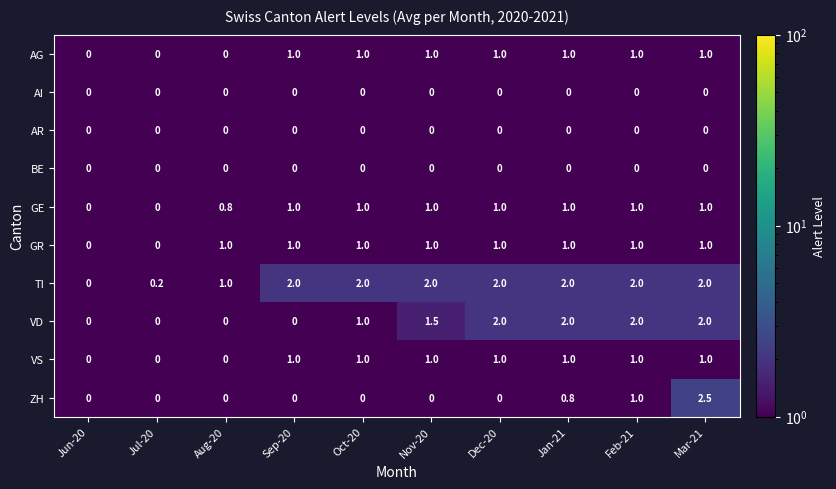

The GE series shows 0.8 at Aug-20. True or false?

True